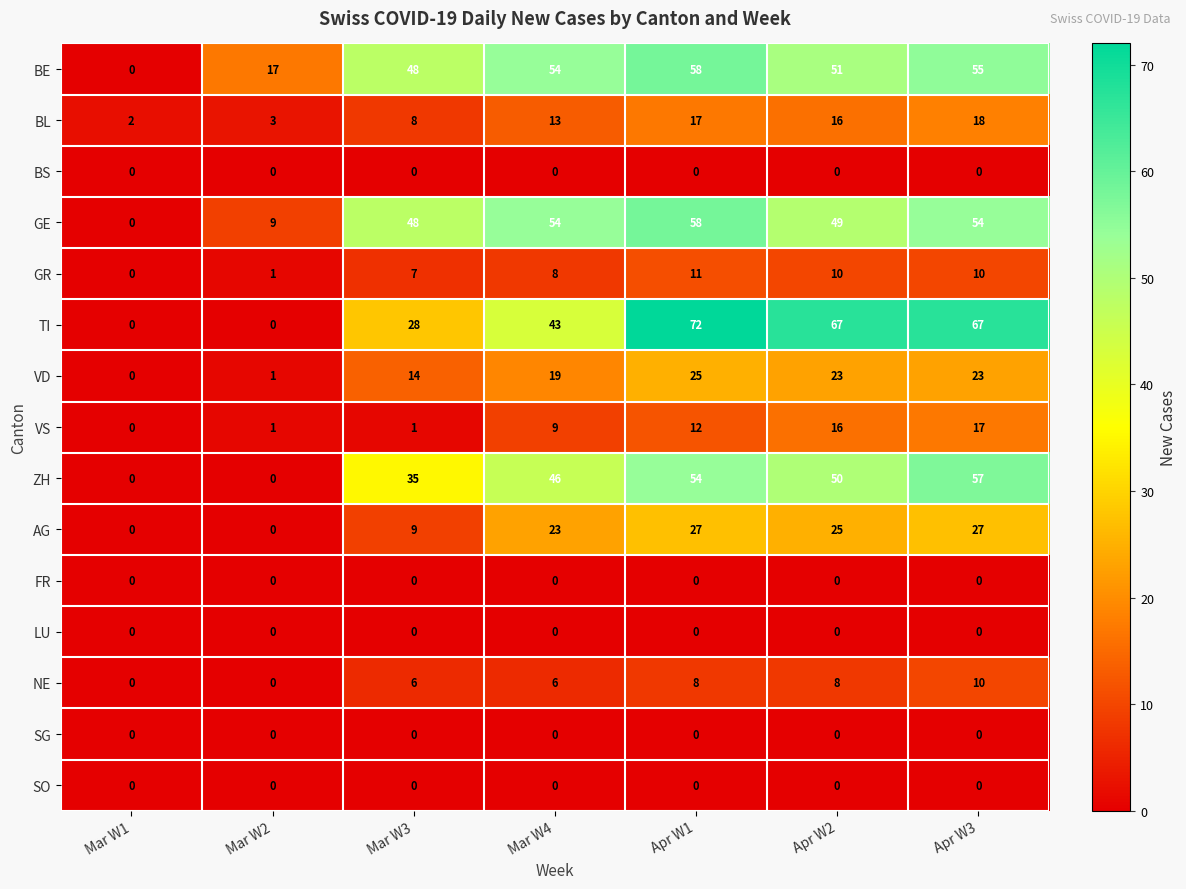

Which series has the largest range (max minus min)?

TI